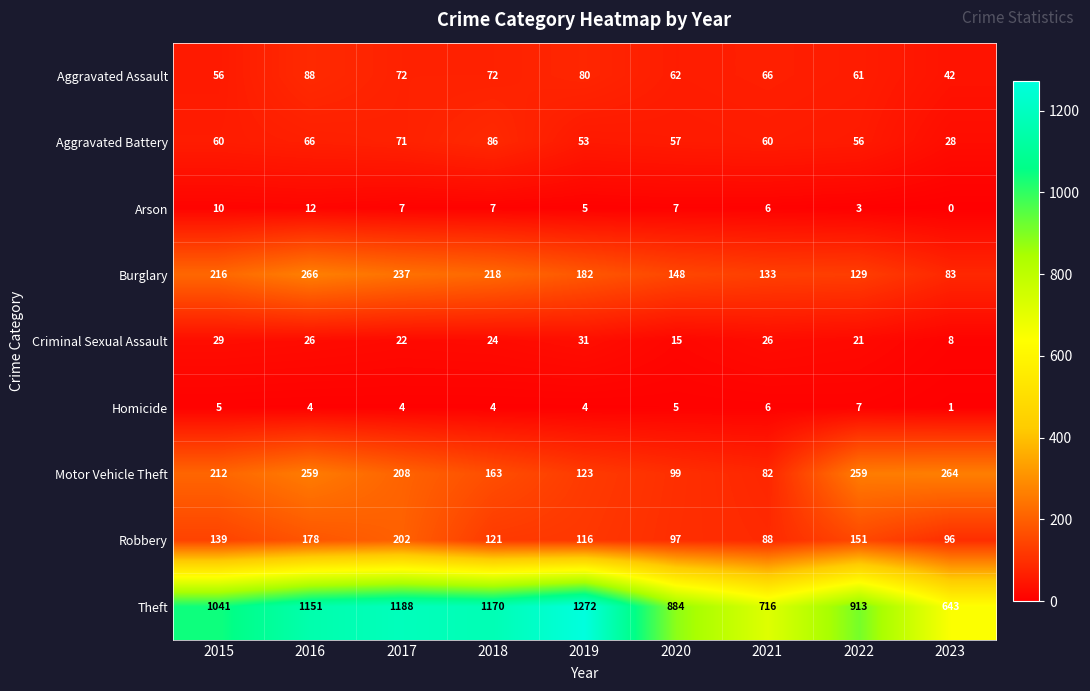

What is the maximum value for Homicide?

7